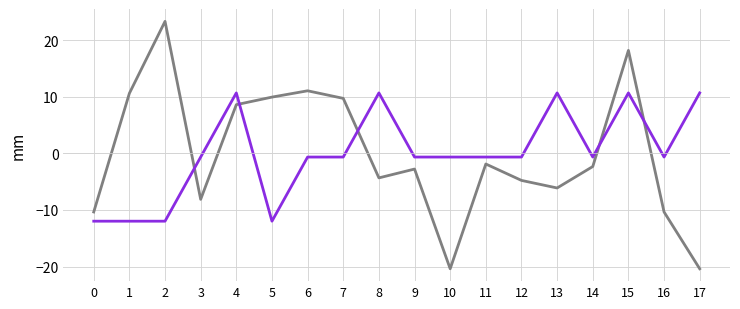

What is the spread (max minus min) of values at 2?

35.4